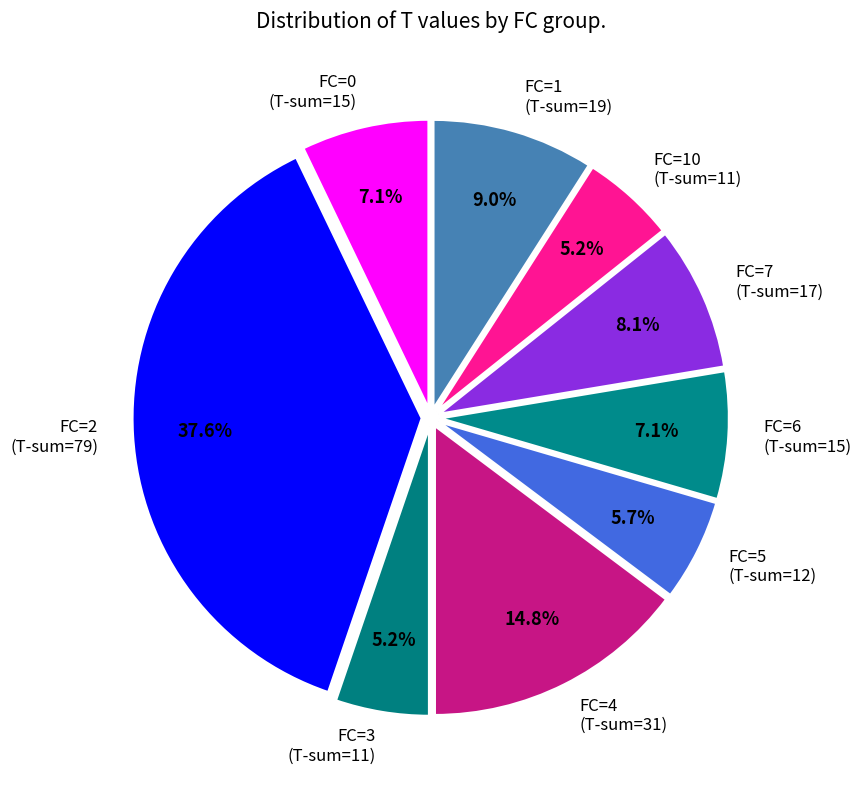

Does any single category account for the majority?

No